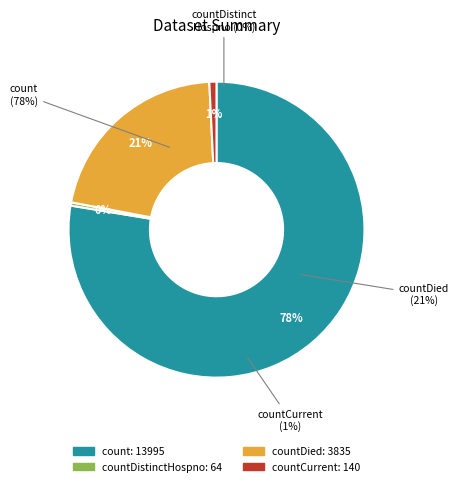

What portion of the pie excludes countCurrentSuspected?

100.0%